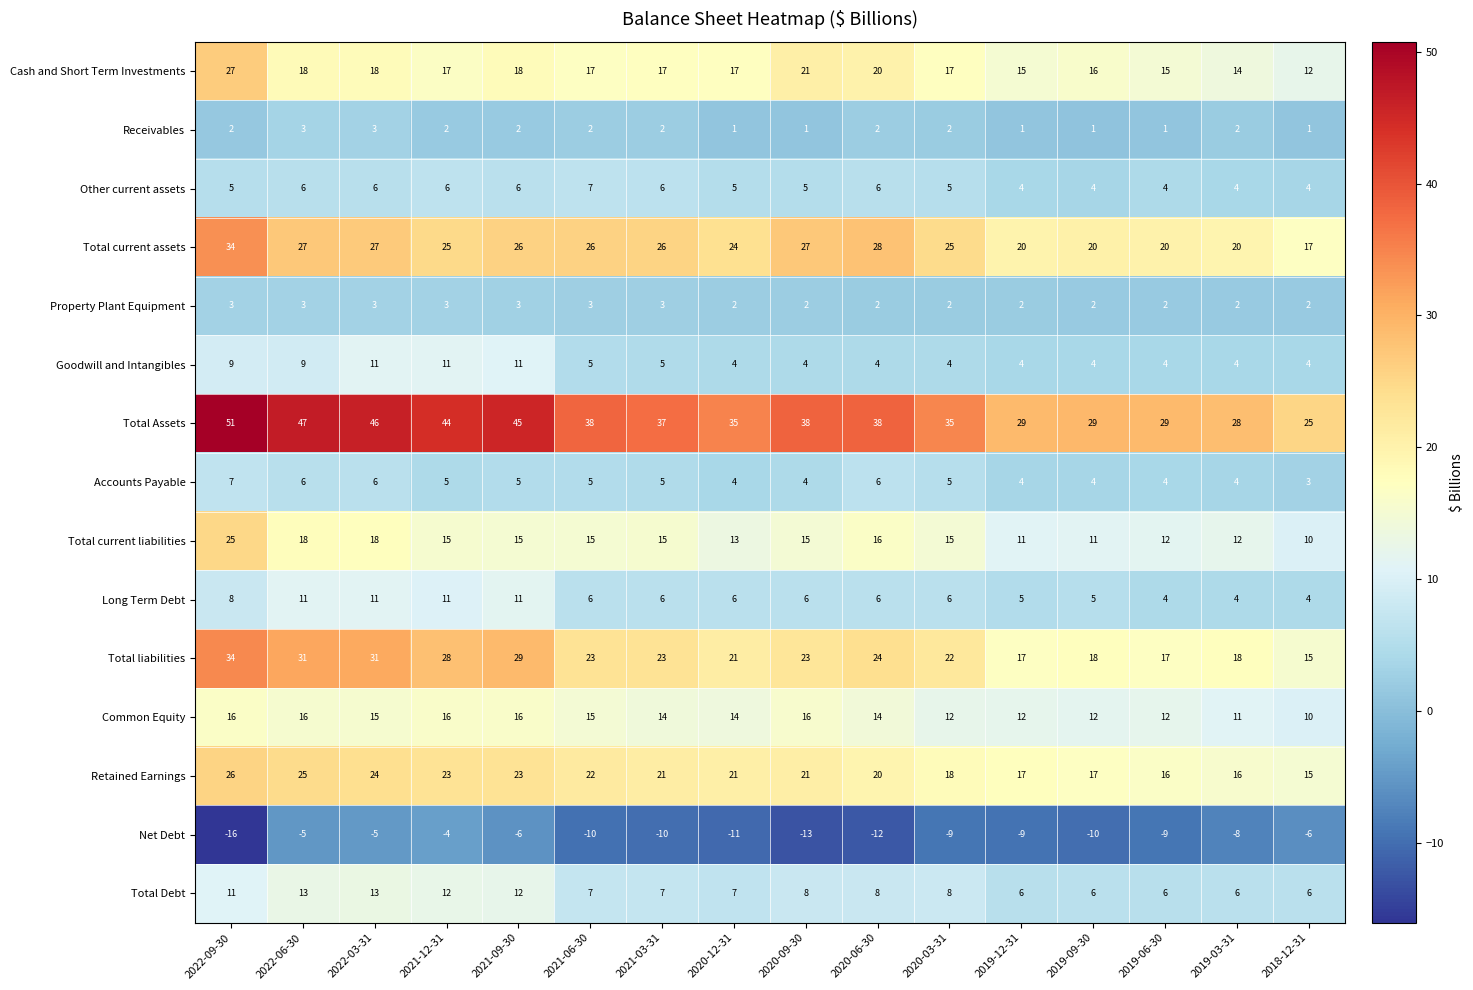

Which series has the largest total across all categories?

Total Assets